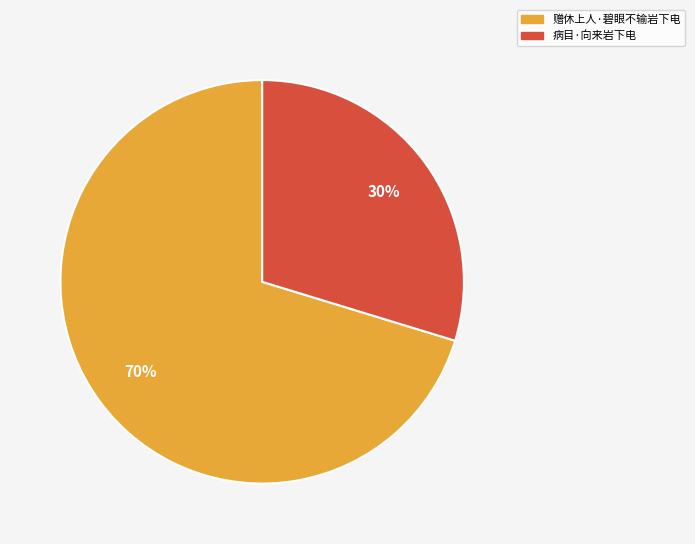

Is 赠休上人·碧眼不输岩下电 the majority of the pie?

Yes